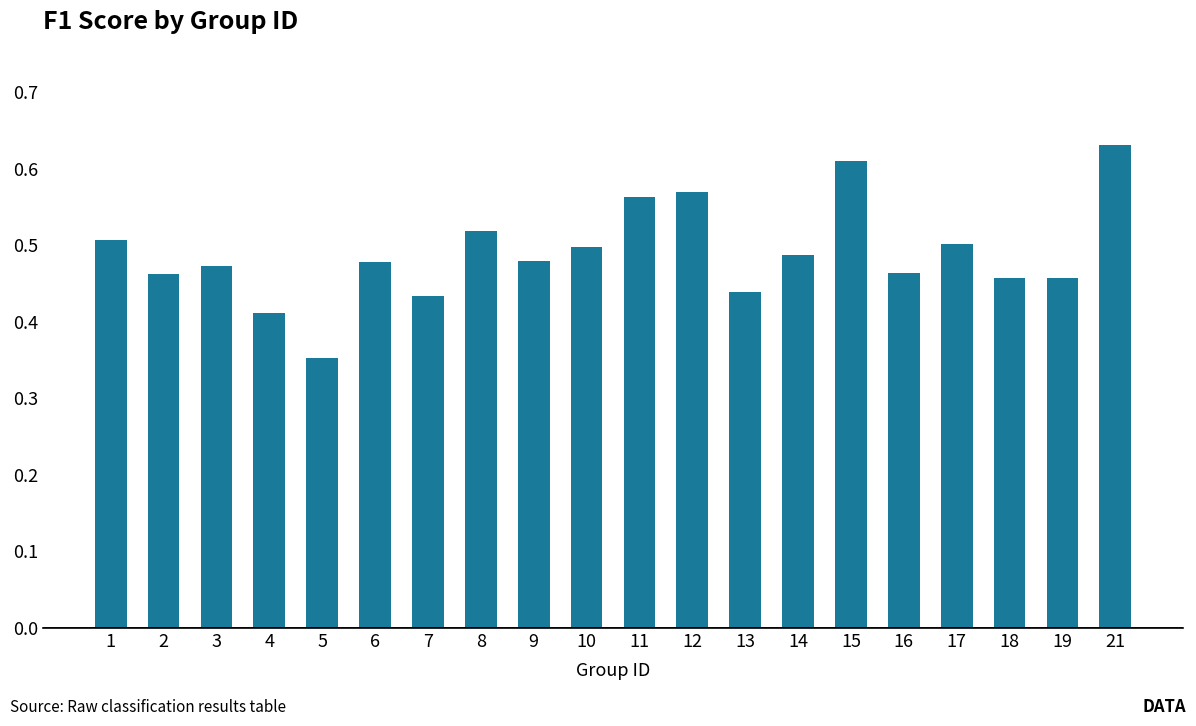

Are the bars grouped side by side (vs. stacked)?

No